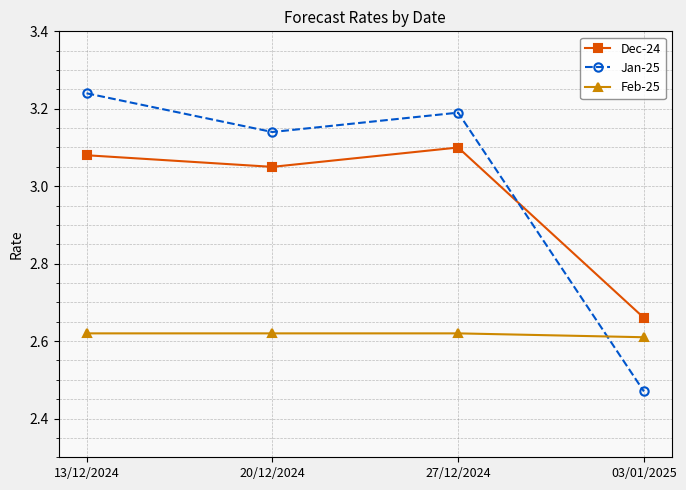

How many Feb-25 values are between 2 and 3?

4